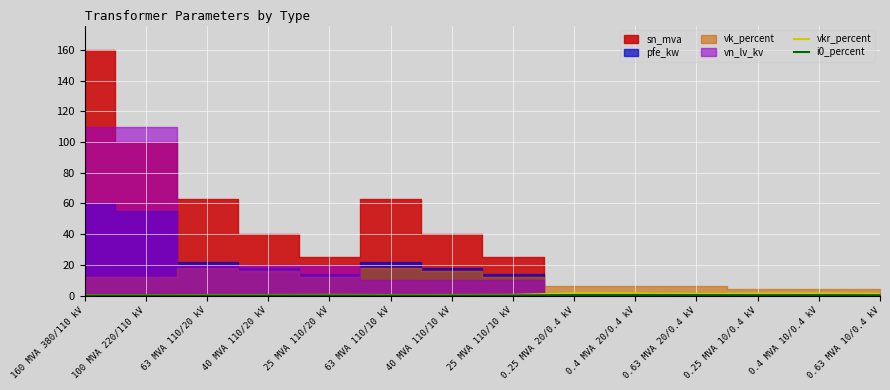

At which label is i0_percent closest to 0?

63 MVA 110/20 kV